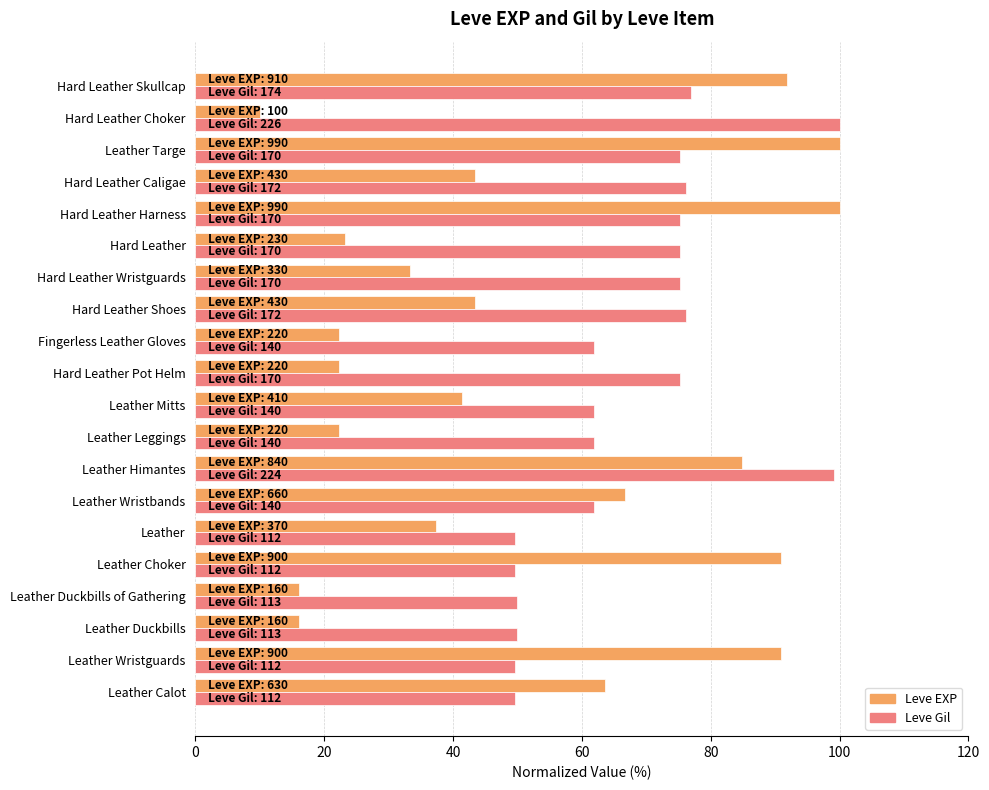

How many values in the Leve Gil series are below 75?

10